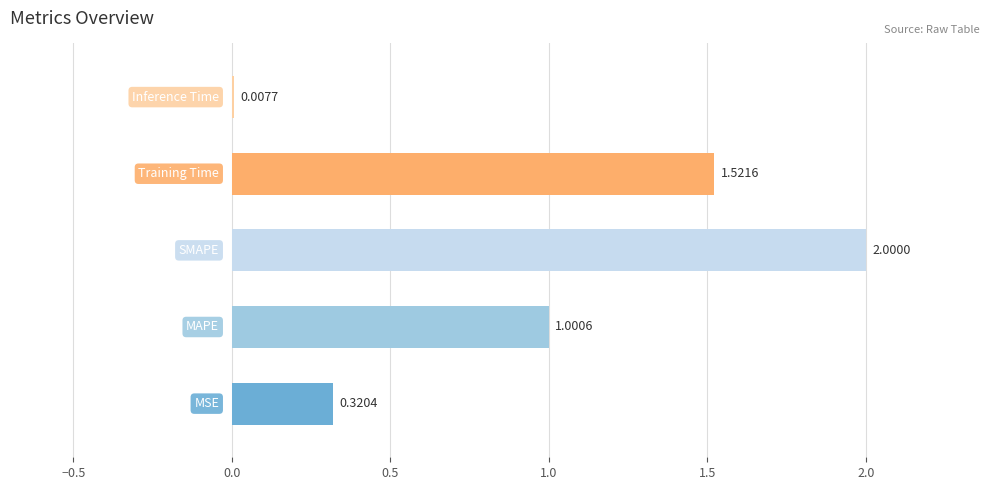

What is the sum of all values?

4.9